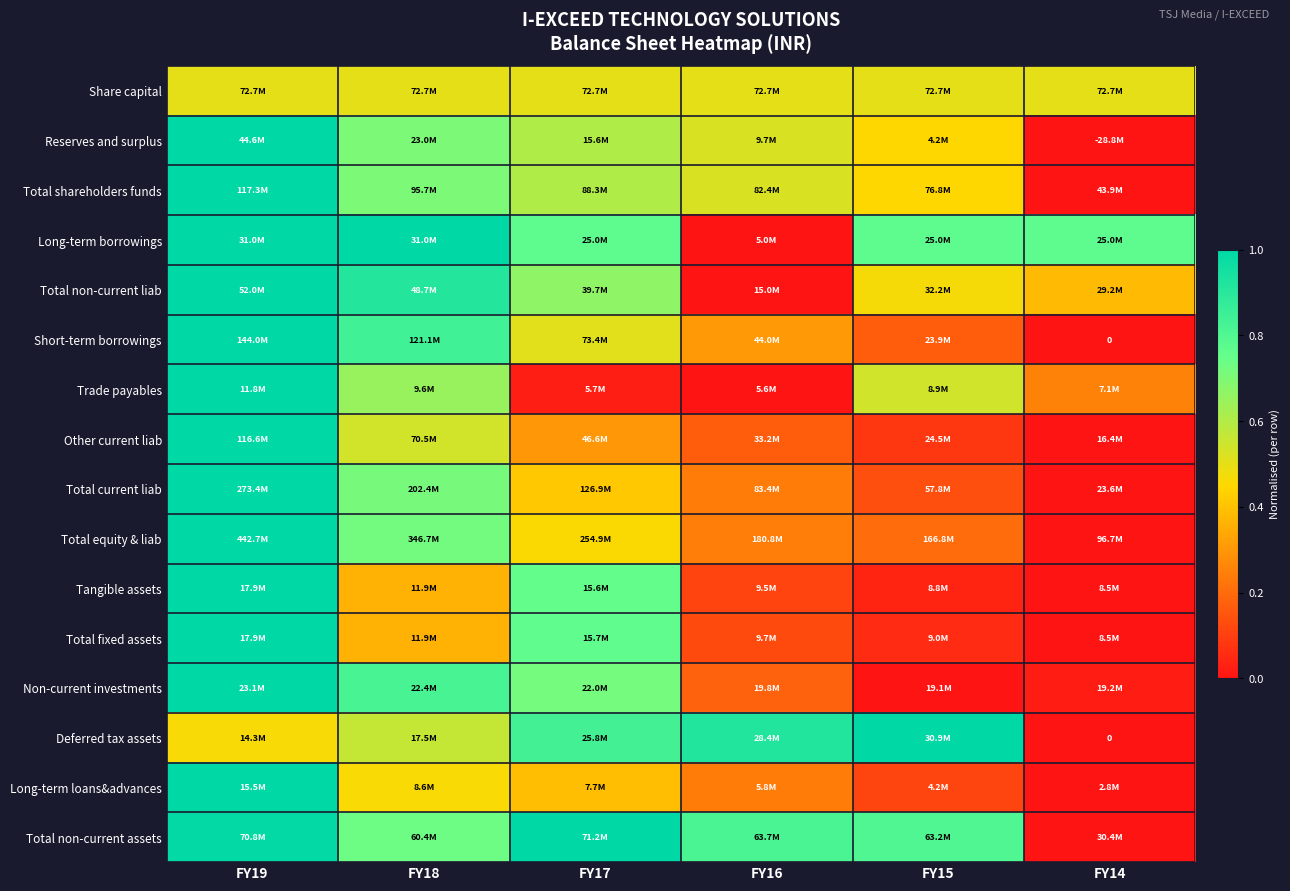

Which has a higher value, FY14 or FY16?

FY14